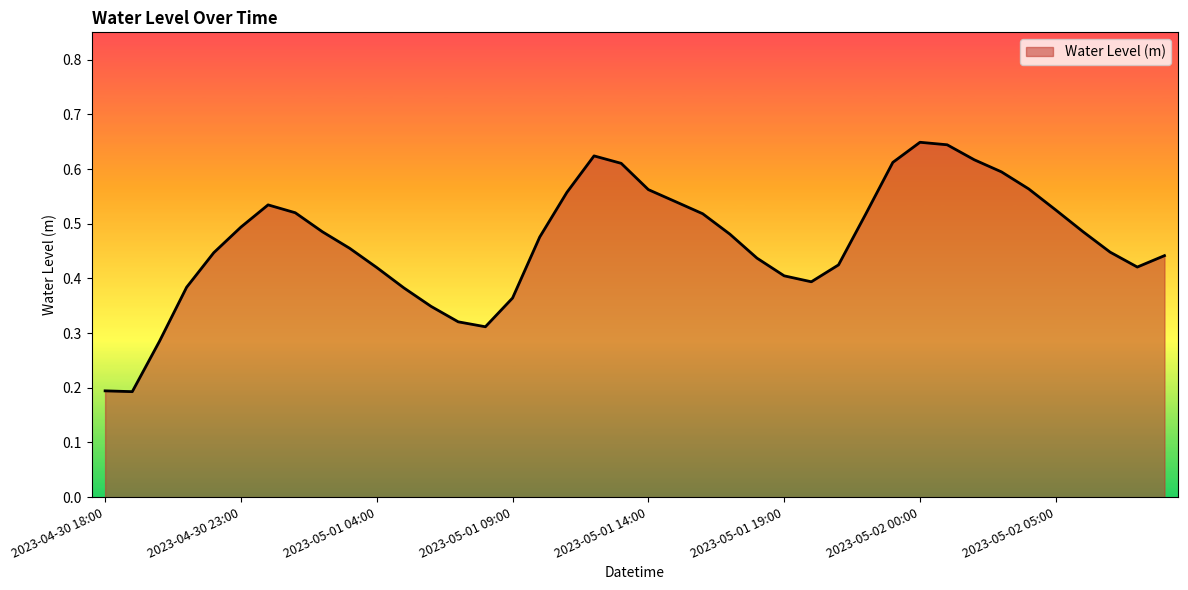

Is this an area chart (filled region under the line)?

Yes